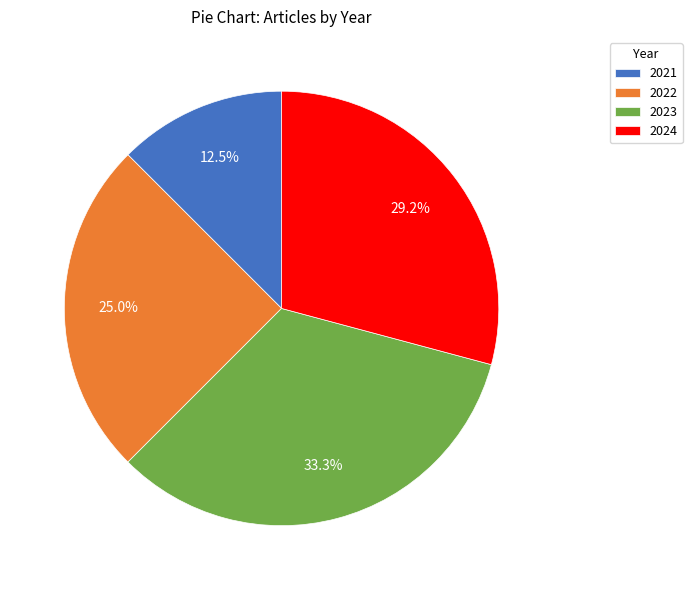

Which has a higher value, 2023 or 2022?

2023